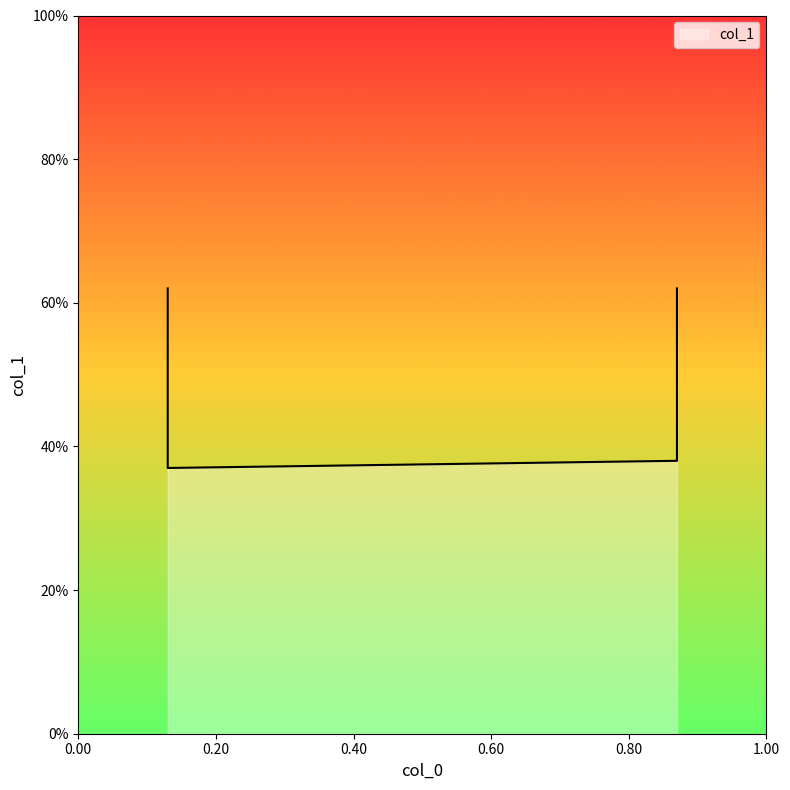

What is the maximum value shown in the chart?

0.6